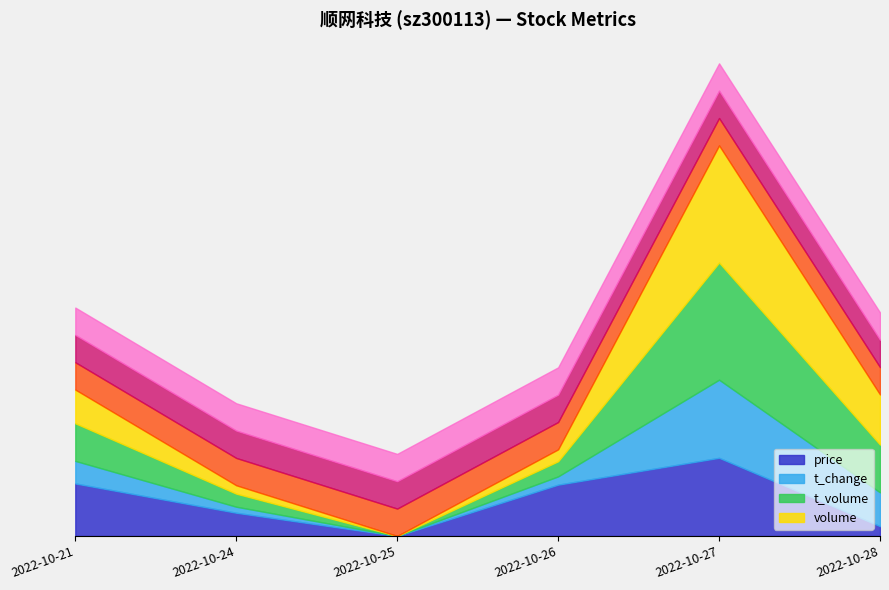

Which series has the widest spread of values?

volume